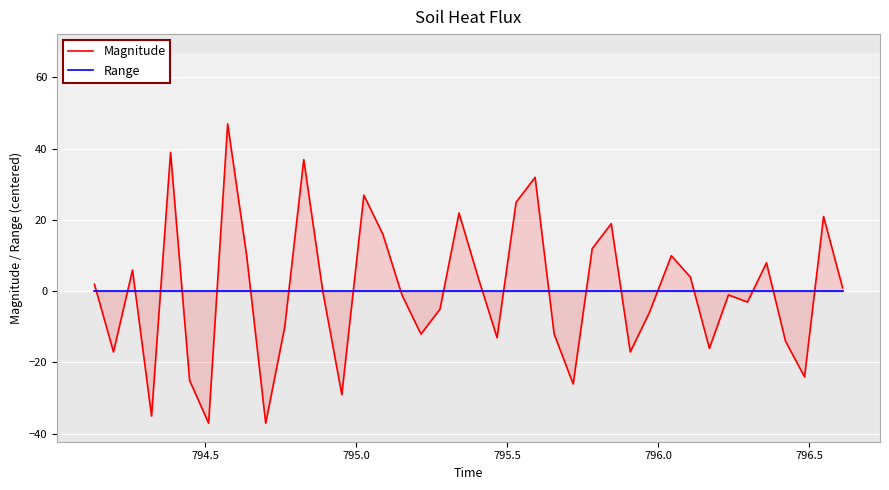

True or false: Range and Magnitude intersect in this chart.

True